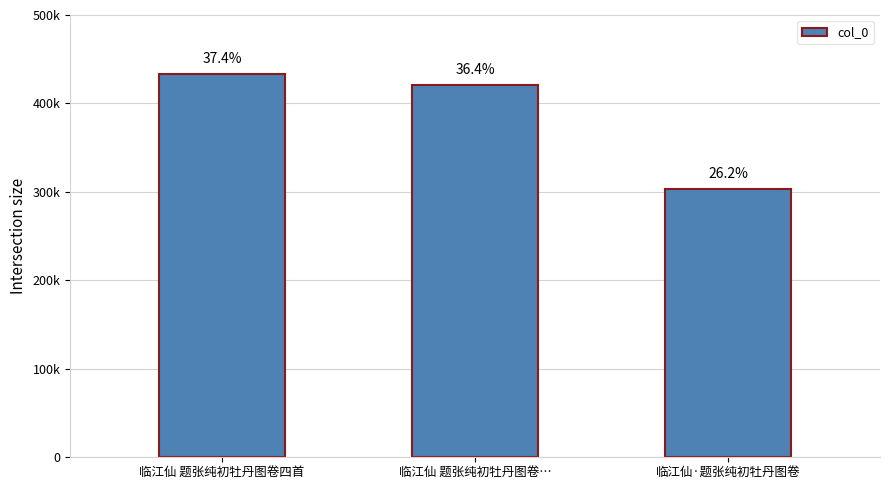

What position from the left is 临江仙 题张纯初牡丹图卷四首?

1